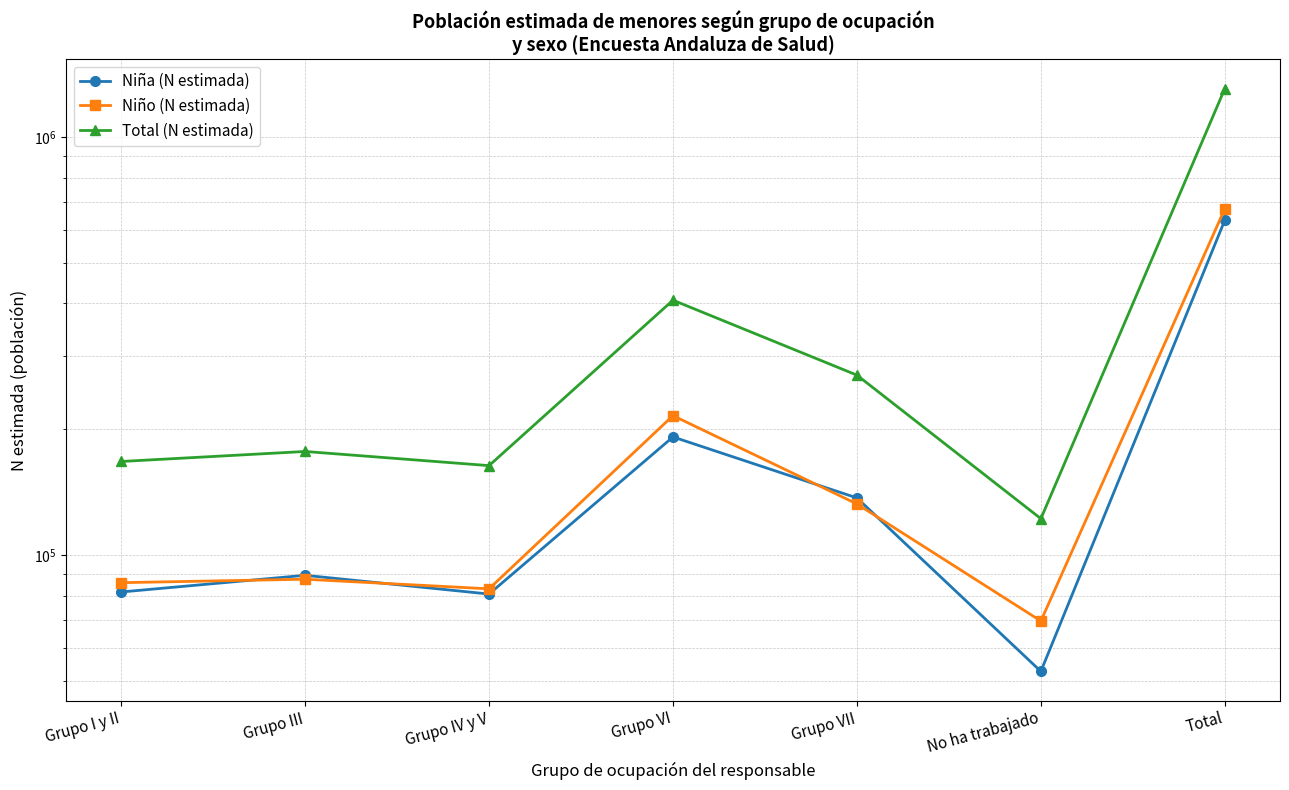

What is the smallest value displayed?

52660